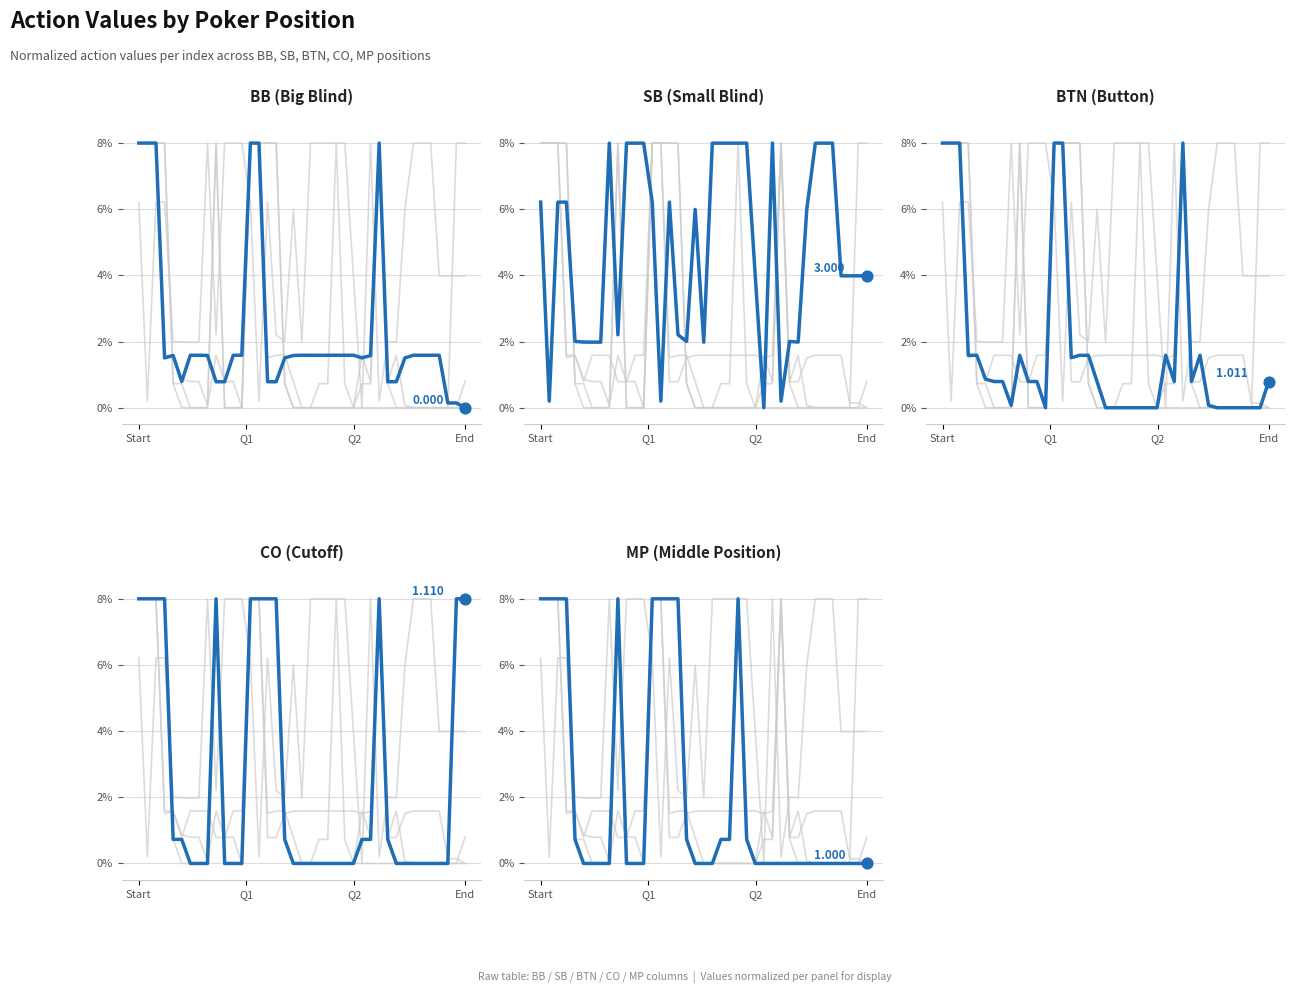

At which category is the sum across all series the highest?

Start